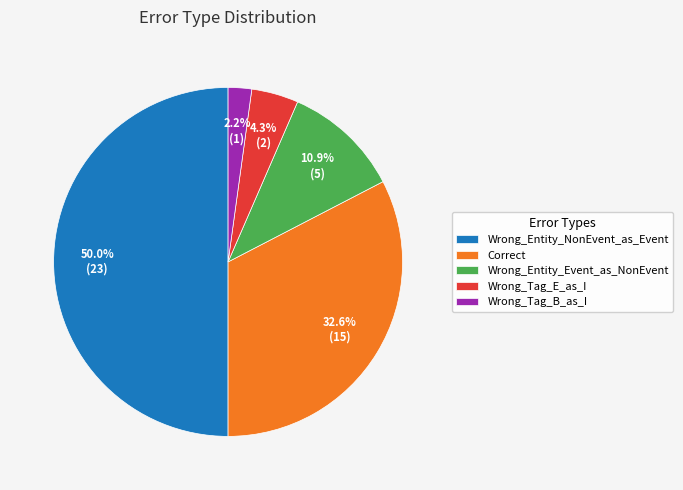

Which slice is the smallest?

Wrong_Tag_B_as_I